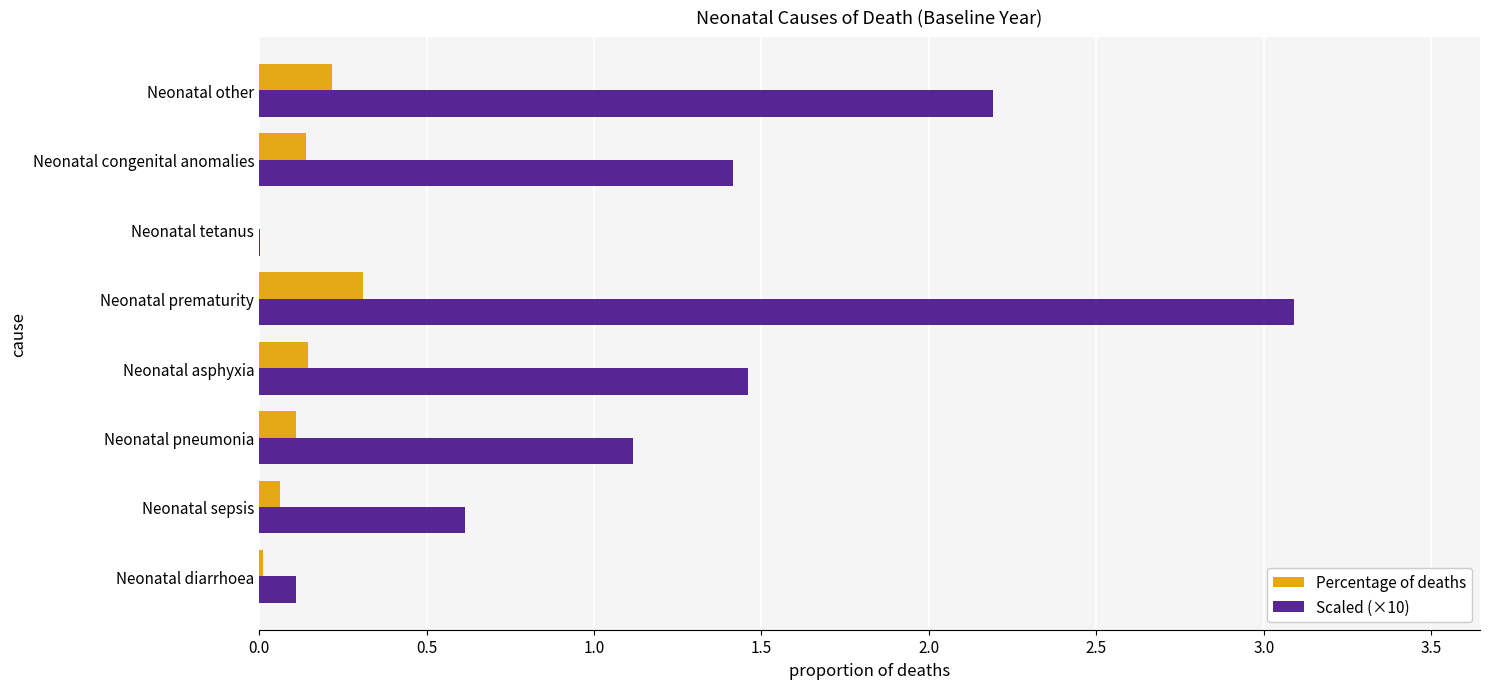

What is the total value across all series at Neonatal pneumonia?

1.2